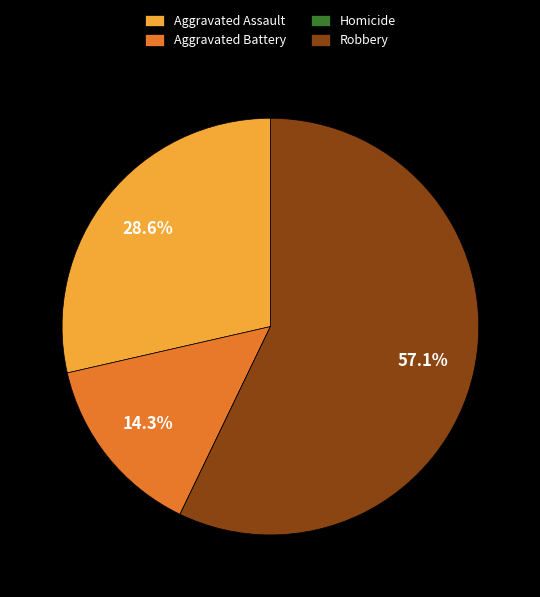

To the nearest percent, what is the difference between the largest and smallest slice percentages?

57%